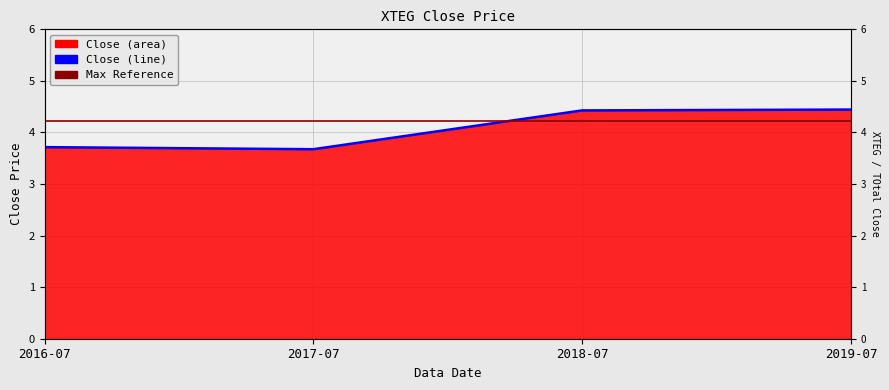

What is the value of the 1st point from the left?

3.7